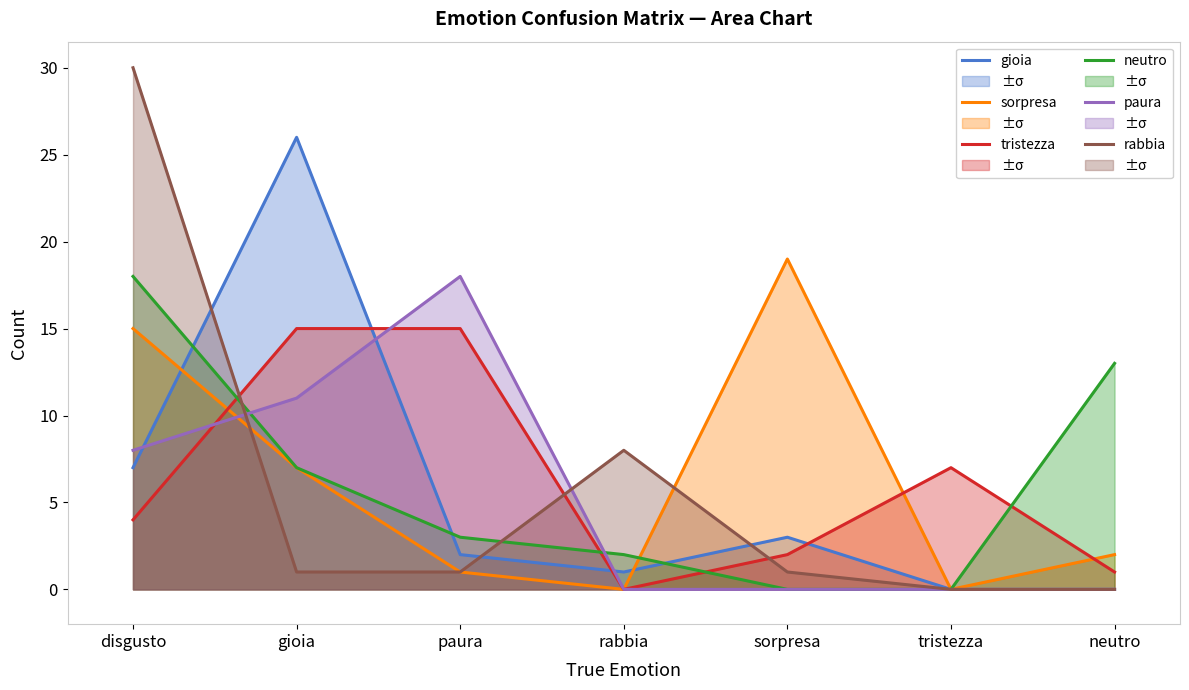

What is the sum of the paura values at disgusto and paura?

26